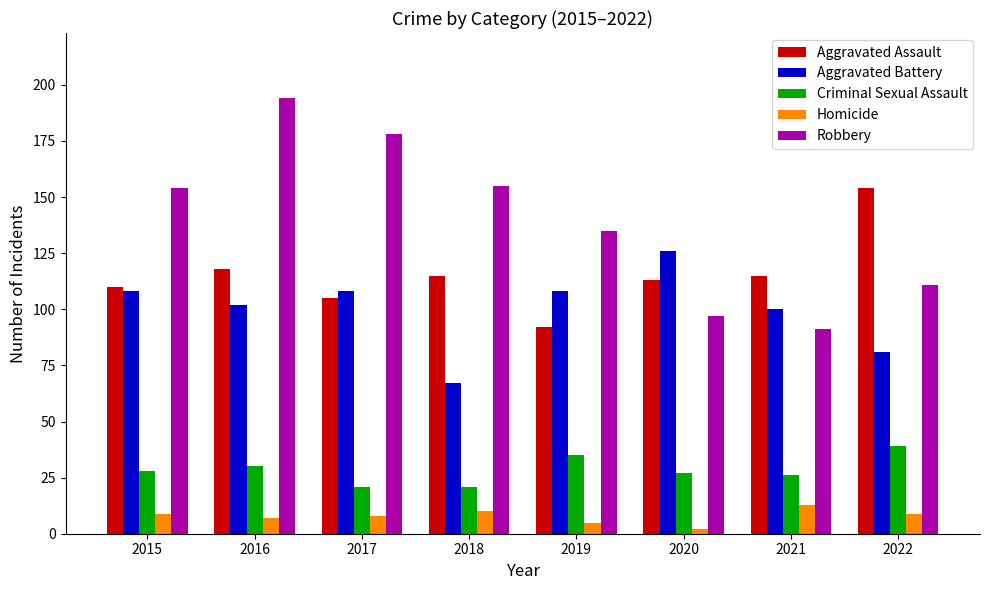

What is the difference between the Robbery values at 2021 and 2016?

103